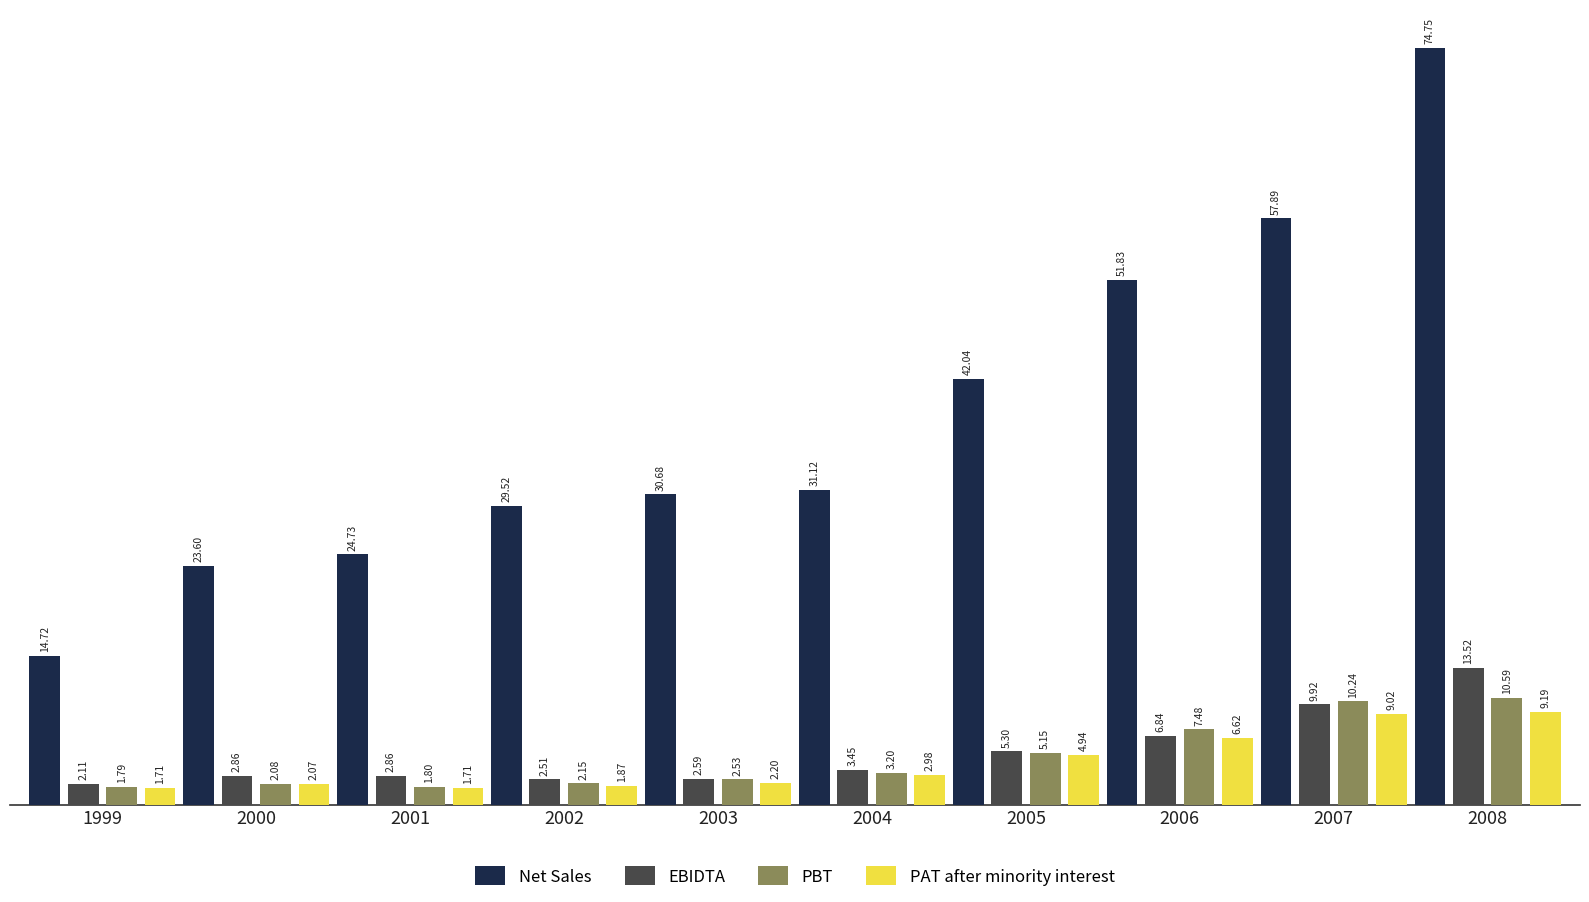

What are all the series names shown in the legend?

Net Sales, EBIDTA, PBT, PAT after minority interest